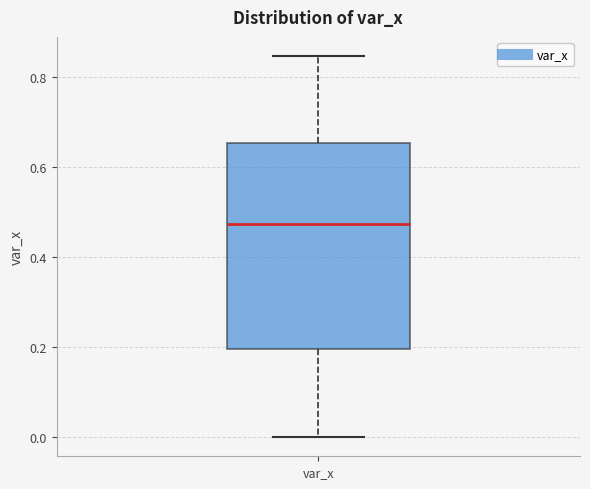

Transcribe this box plot: give where the median line is, the range the box spans, and where the two whiskers end, as read against the y-axis. The values are not printed on the chart, so give them approximately, as read against the axis.

median 0.48, box 0.20 to 0.66, whiskers 0.00 to 0.84